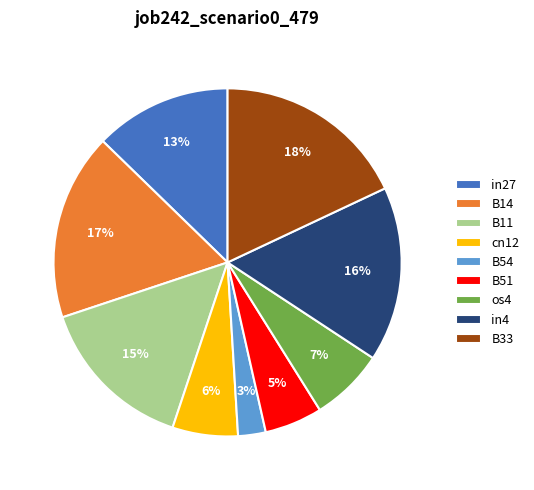

What is the smallest slice in the pie chart?

B54